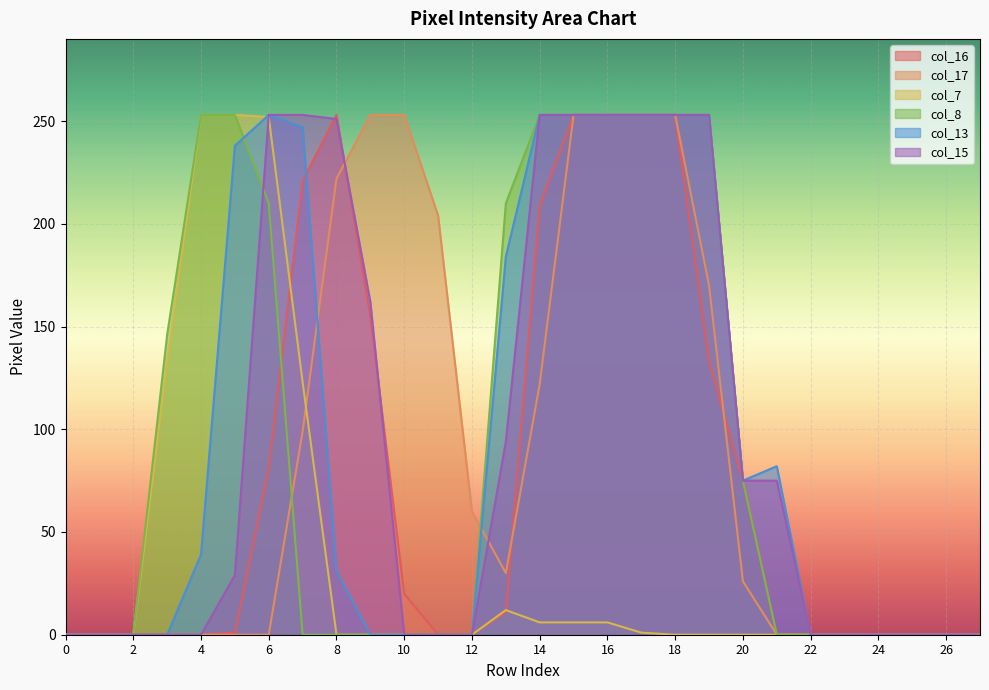

How many lines are shown in the chart?

6